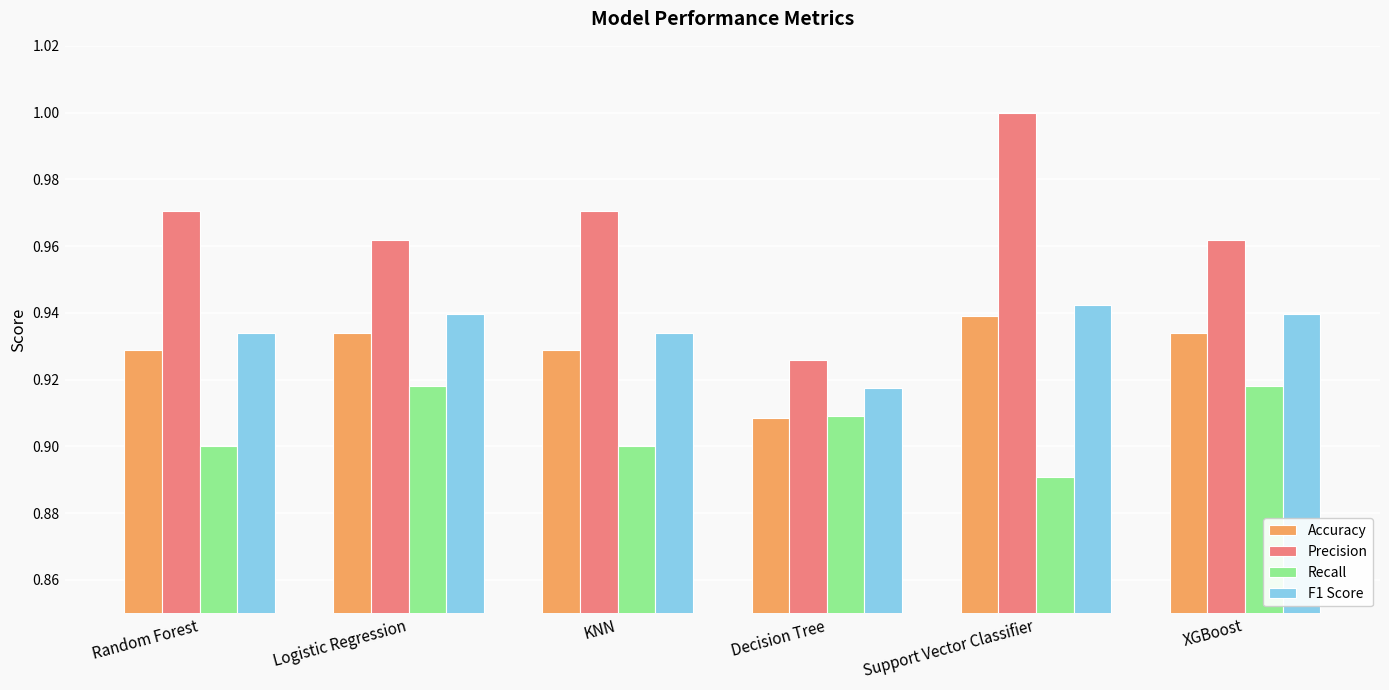

Which series has the largest range (max minus min)?

Precision